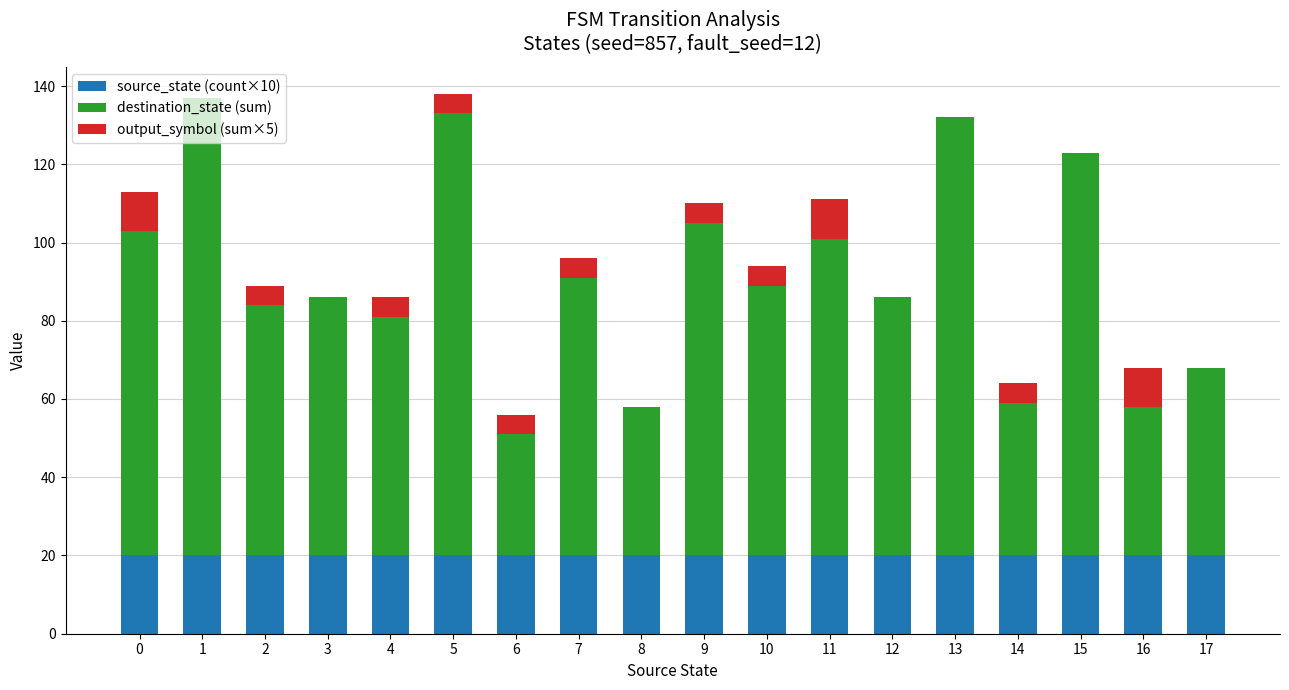

What are all the series names shown in the legend?

source_state (count×10), destination_state (sum), output_symbol (sum×5)